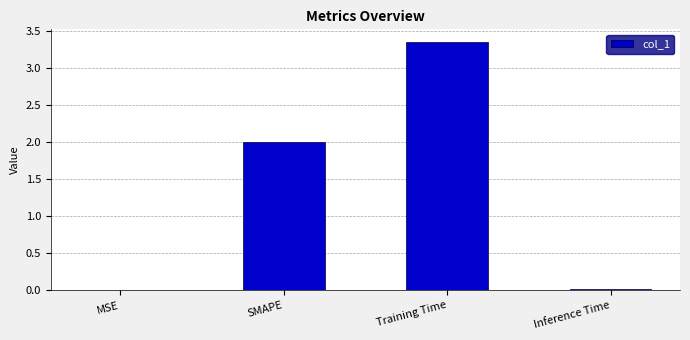

The value at Training Time is 1.4. True or false?

False